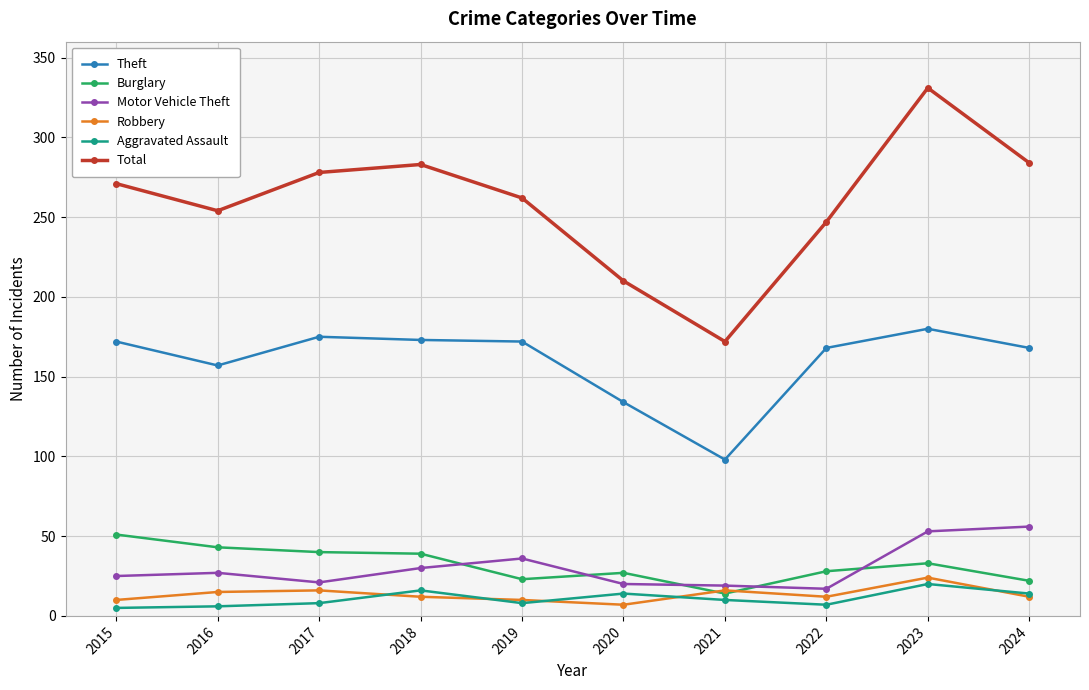

How many data points does each series have?

10